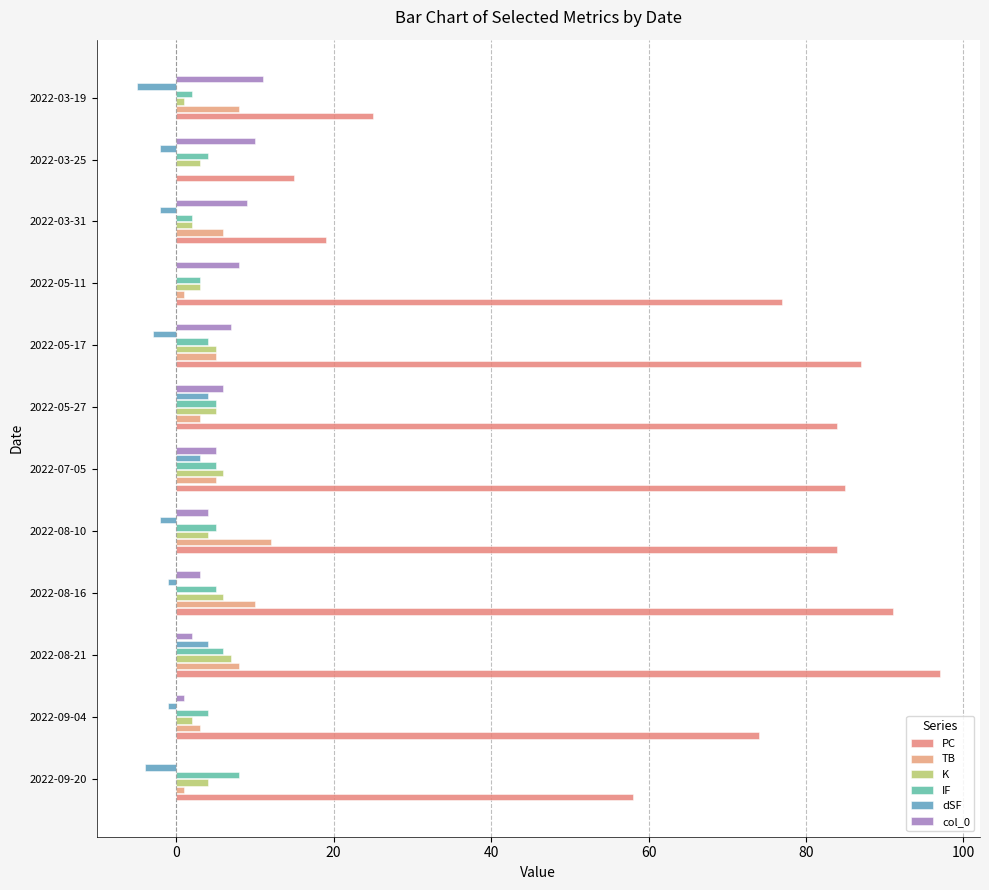

Which series has the widest spread of values?

PC